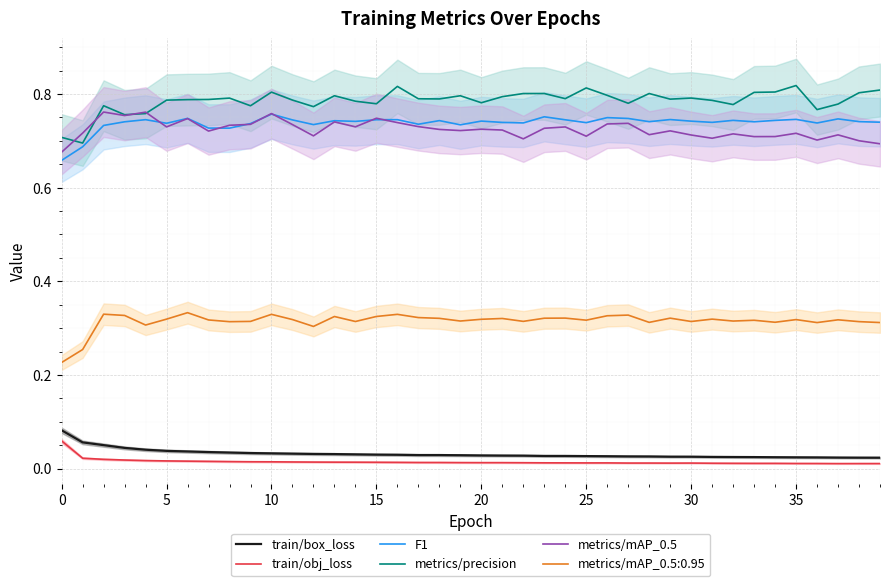

The value of metrics/precision at 16 is 0.8. True or false?

True